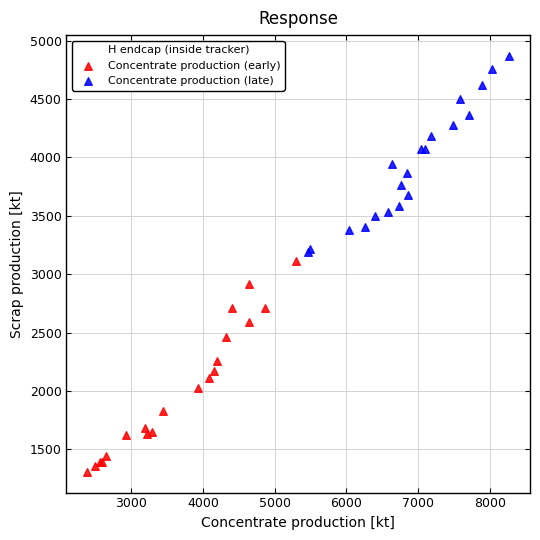

What are all the series names shown in the legend?

Concentrate production (early), Concentrate production (late)